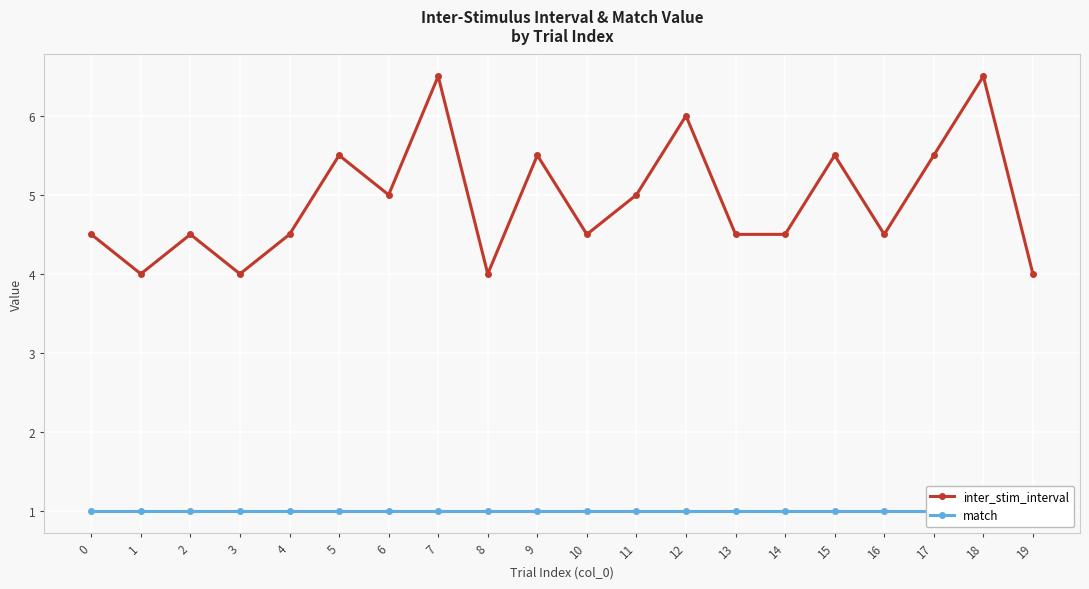

Is the value of match at 14 greater than the value of inter_stim_interval at 8?

No